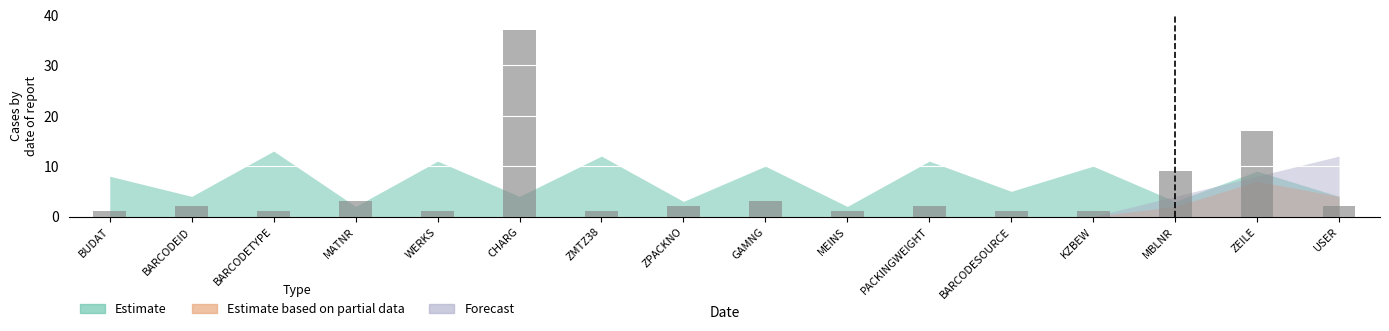

Reading left to right, list all the values displayed in this chart.

BUDAT=1	BARCODEID=2	BARCODETYPE=1	MATNR=3	WERKS=1	CHARG=37	ZMTZ38=1	ZPACKNO=2	GAMNG=3	MEINS=1	PACKINGWEIGHT=2	BARCODESOURCE=1	KZBEW=1	MBLNR=9	ZEILE=17	USER=2